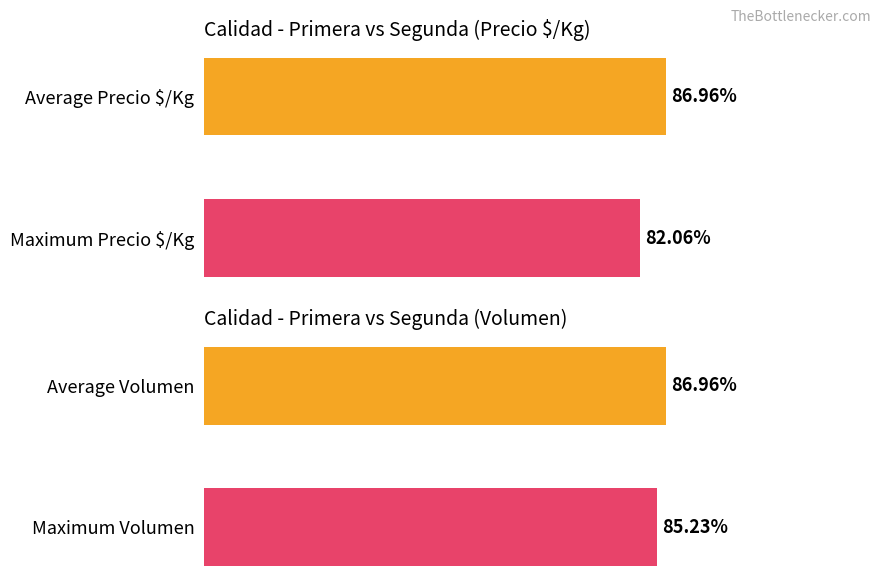

Which series has the largest range (max minus min)?

Precio $/Kg